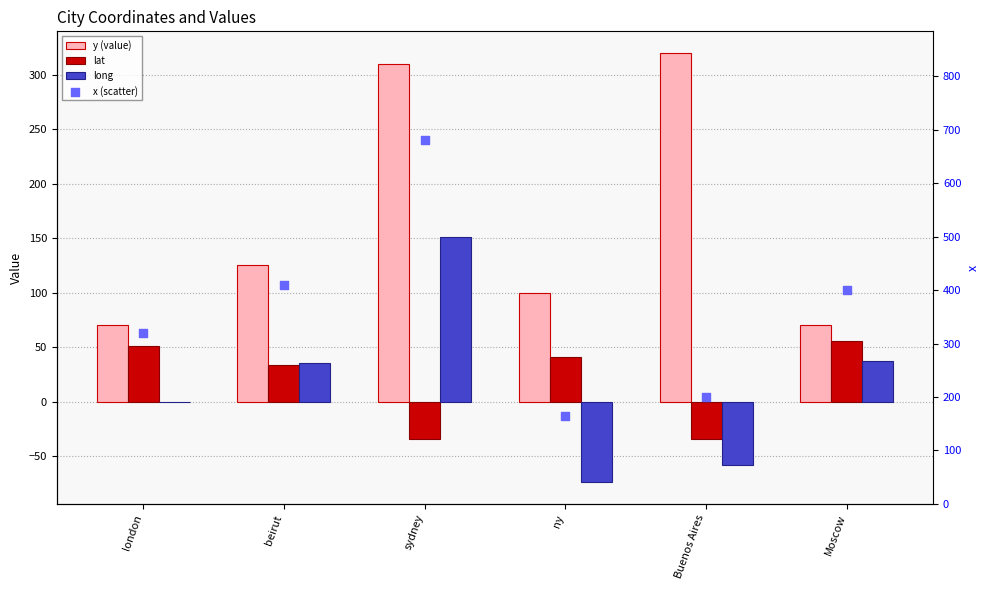

What are all the series names shown in the legend?

y (value), lat, long, x (scatter)